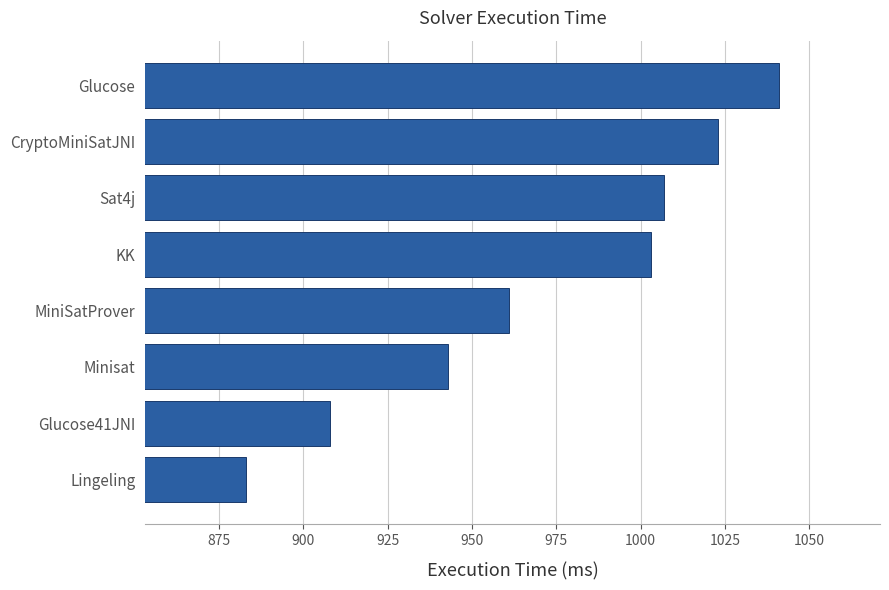

What is the difference between the values at Minisat and Glucose41JNI?

35